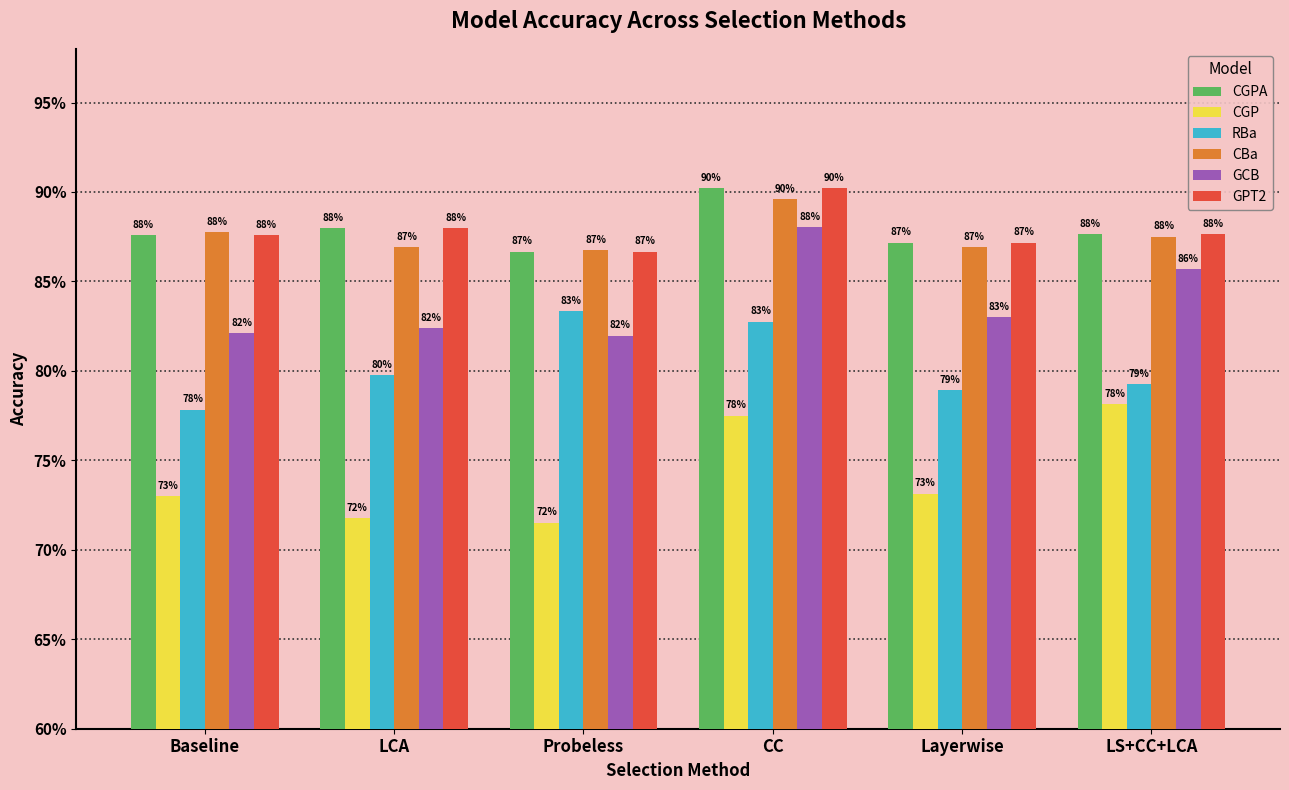

Does the chart contain stacked bars?

No